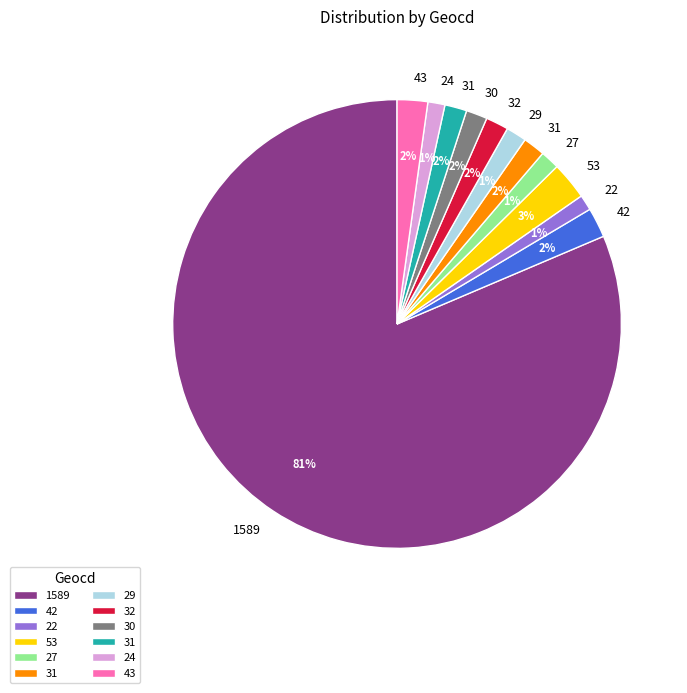

Is there any slice that represents more than half of the pie?

Yes